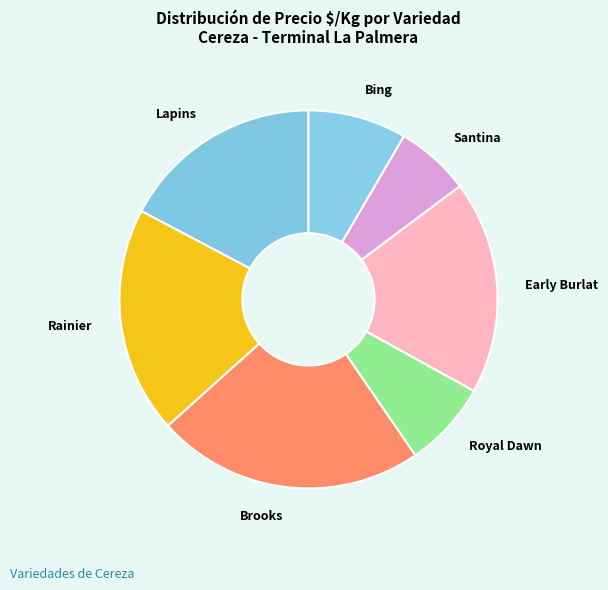

How many segments does this pie chart have?

7